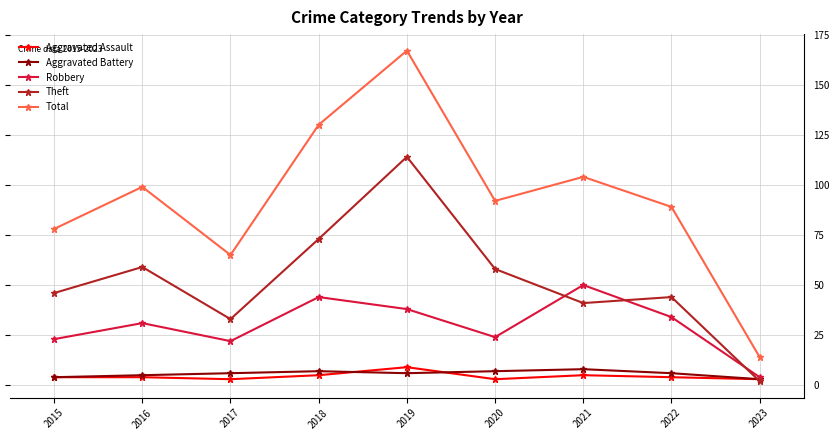

Count the number of data series in this chart.

5